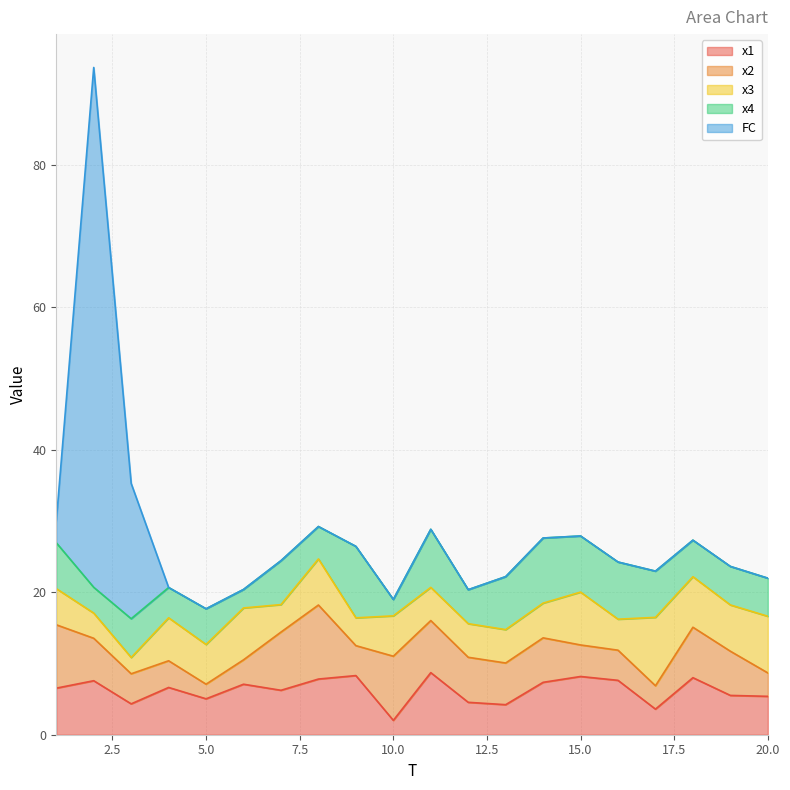

At which label does x1 first exceed 6?

1